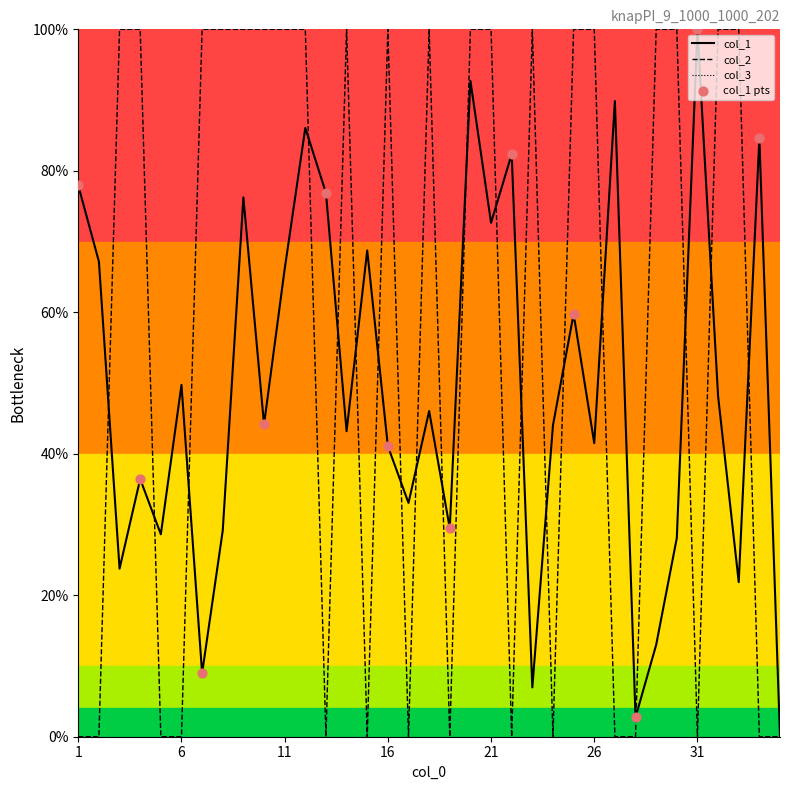

What is the maximum value shown in the chart?

100.0